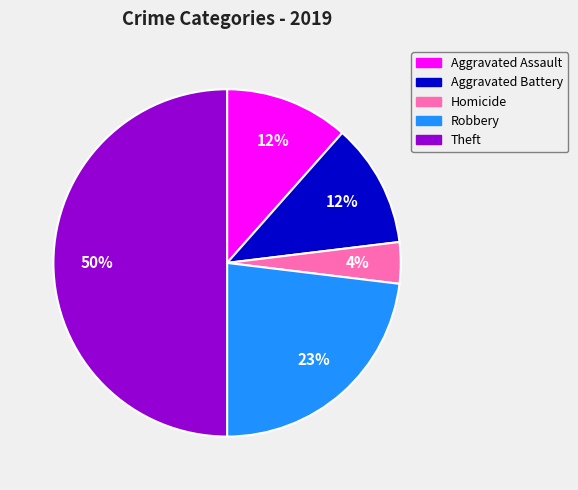

To the nearest percent, what is the average slice percentage?

20%